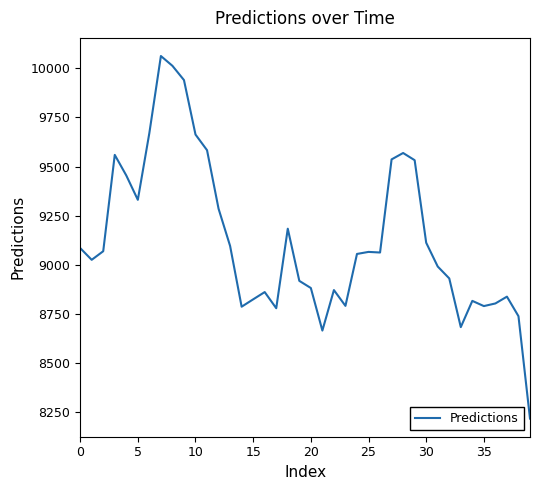

What is the sum of all values?

365119.1